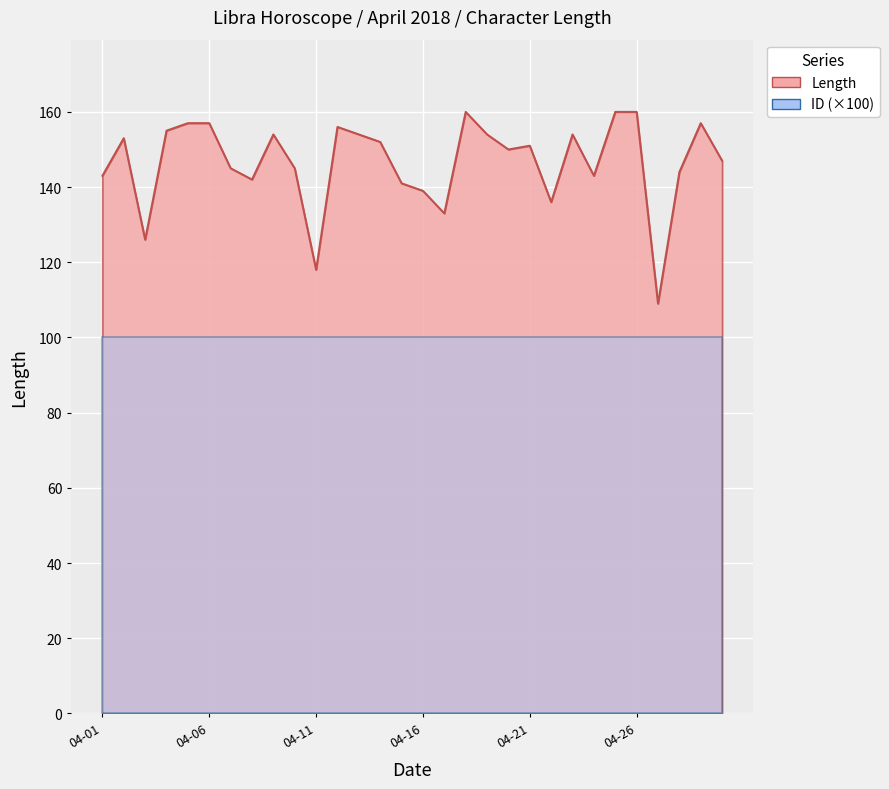

What is the value of the 24th point from the left?

143